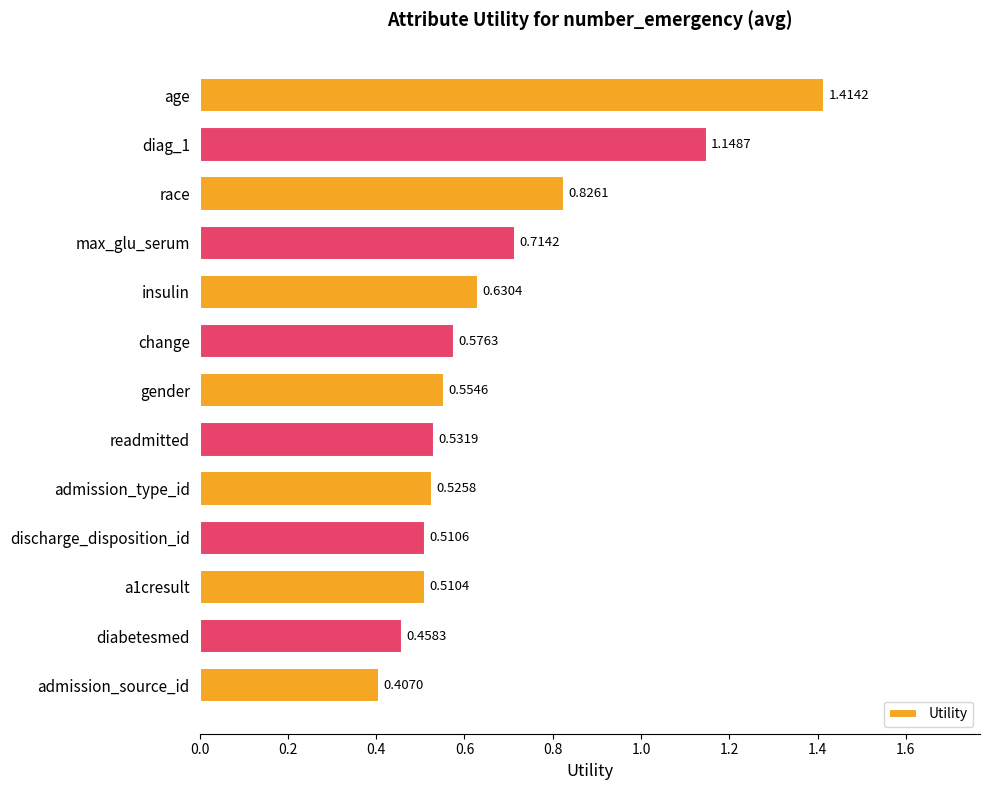

What is the label of the 6th bar from the top?

change